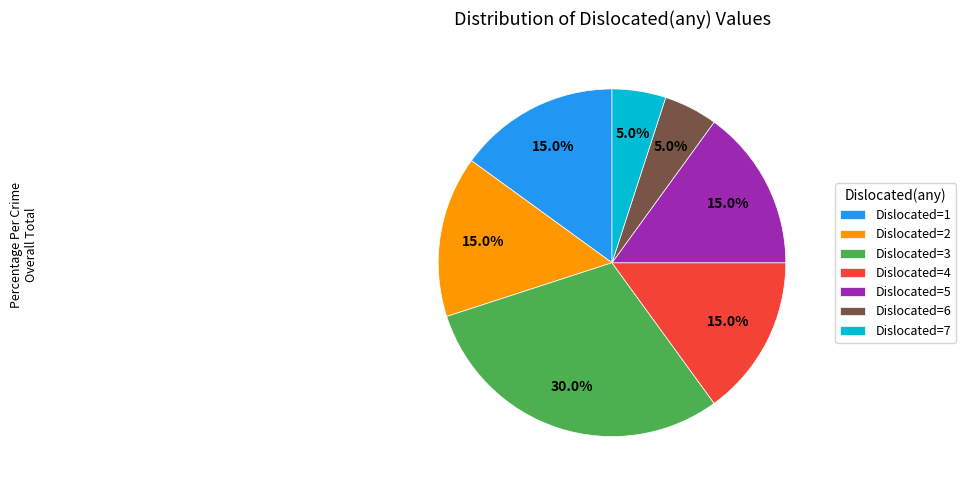

Does Dislocated=7 represent more than half of the total?

No